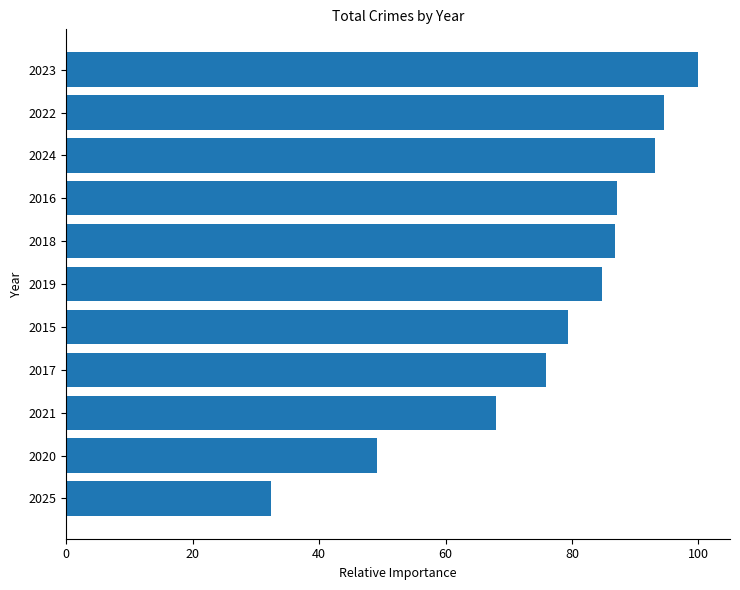

Count the number of data series in this chart.

1